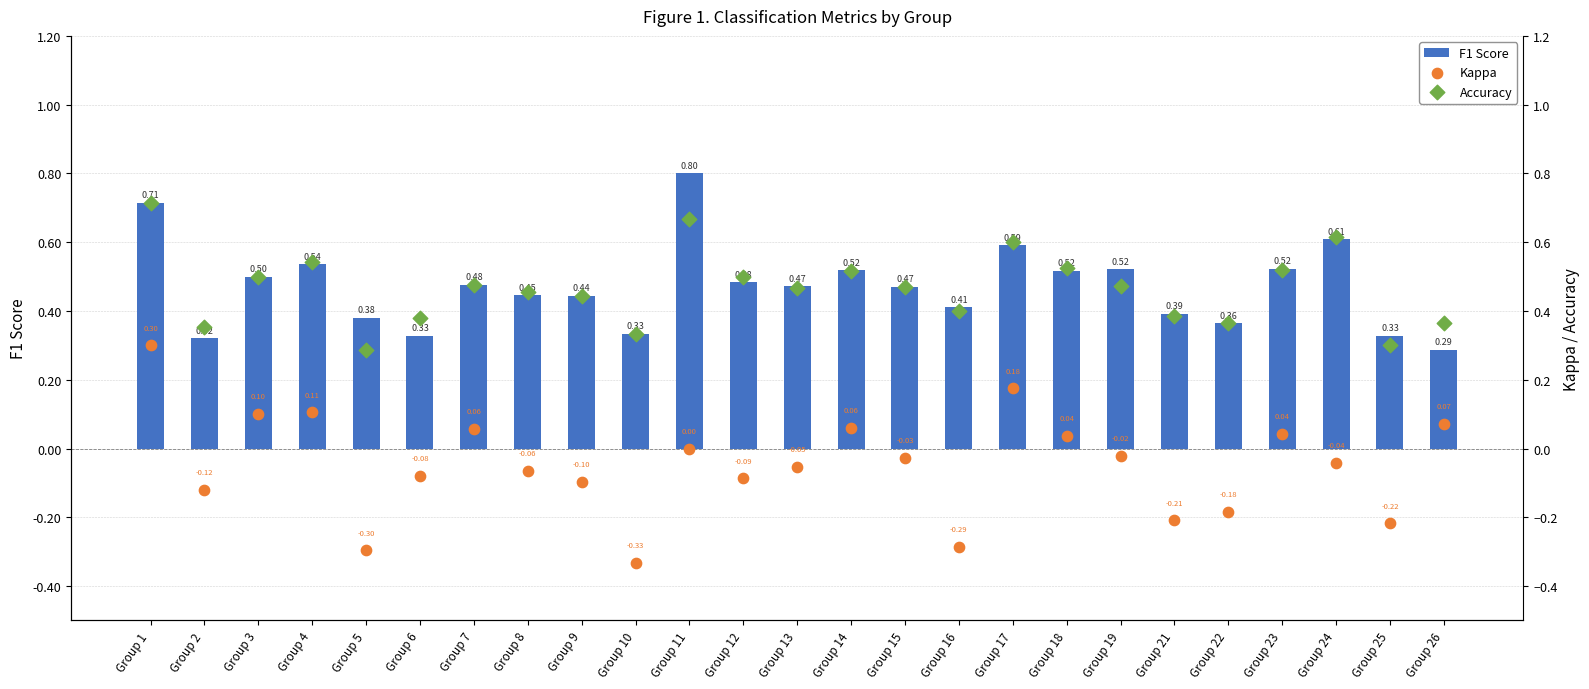

Which series has the largest total across all categories?

F1 Score